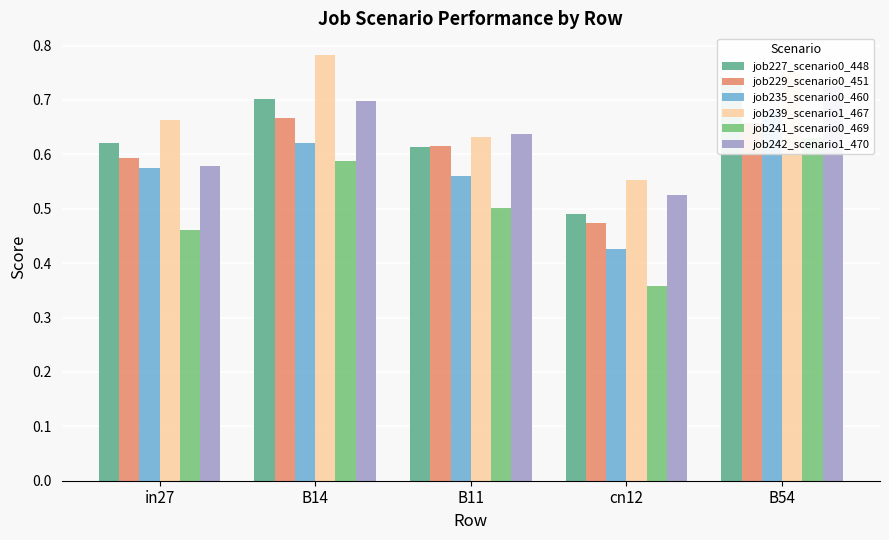

What is the difference between the highest and lowest values at B54?

0.1